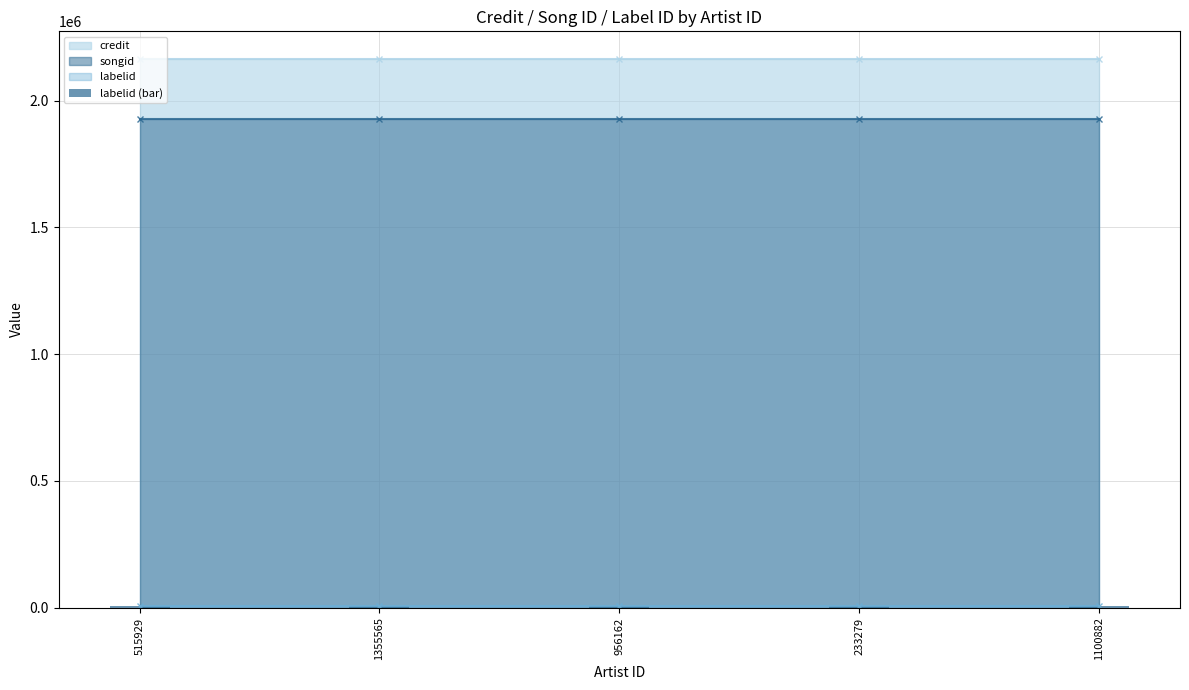

Which series has the largest range (max minus min)?

credit